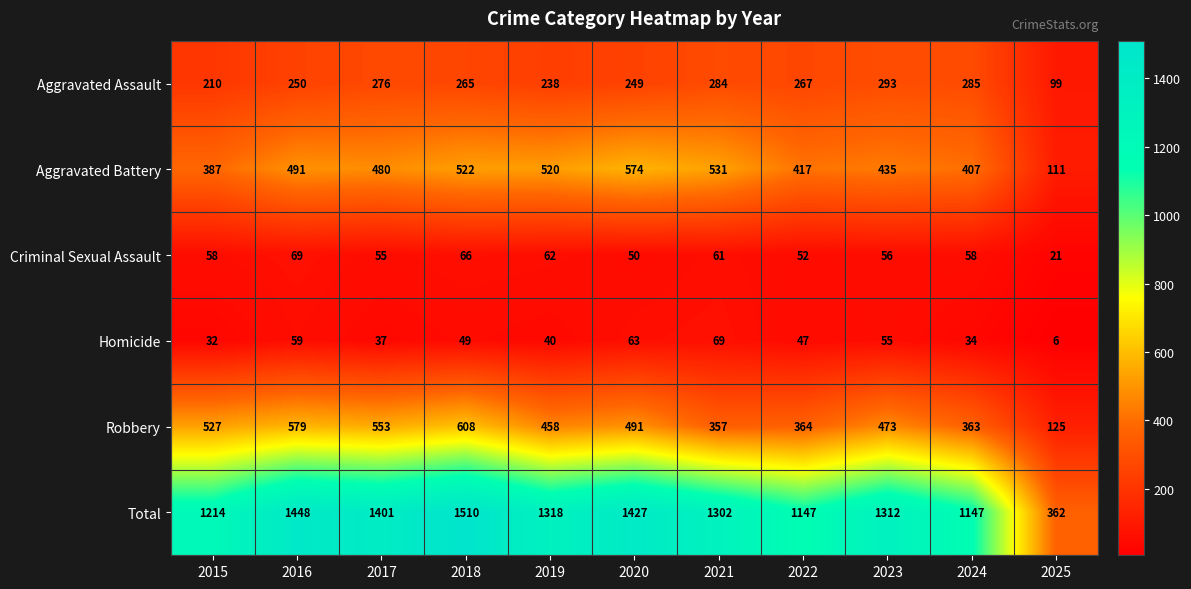

Rank the categories by Robbery value from highest to lowest.

2018, 2016, 2017, 2015, 2020, 2023, 2019, 2022, 2024, 2021, 2025